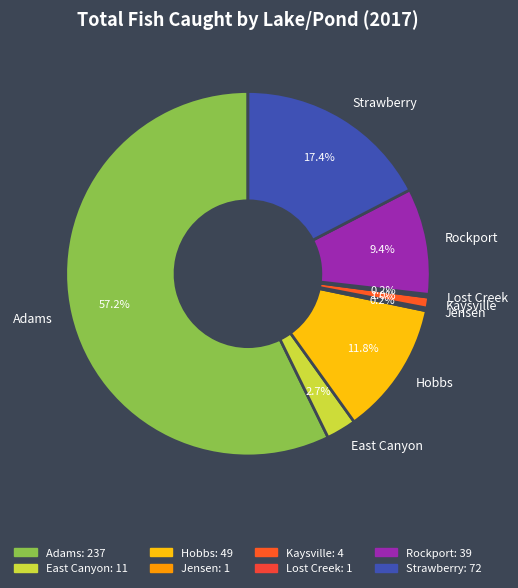

Which has a higher value, Strawberry or Kaysville?

Strawberry